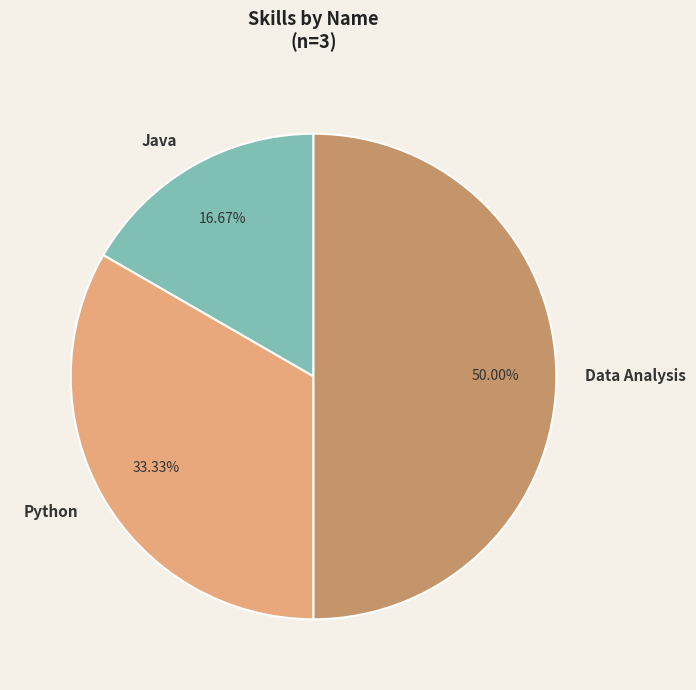

What portion of the pie excludes Data Analysis?

50.0%